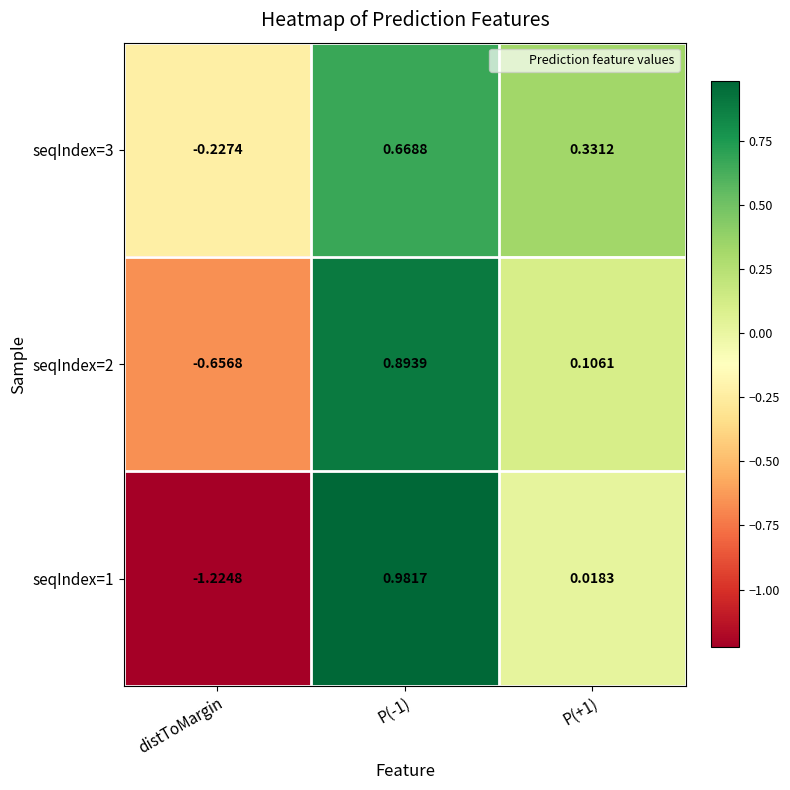

List the series in order of their overall mean, highest first.

seqIndex=3, seqIndex=2, seqIndex=1